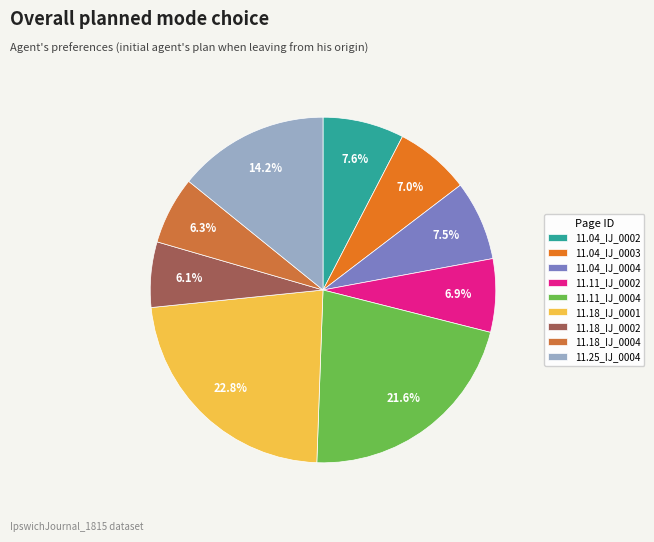

Is there a majority slice in this chart?

No